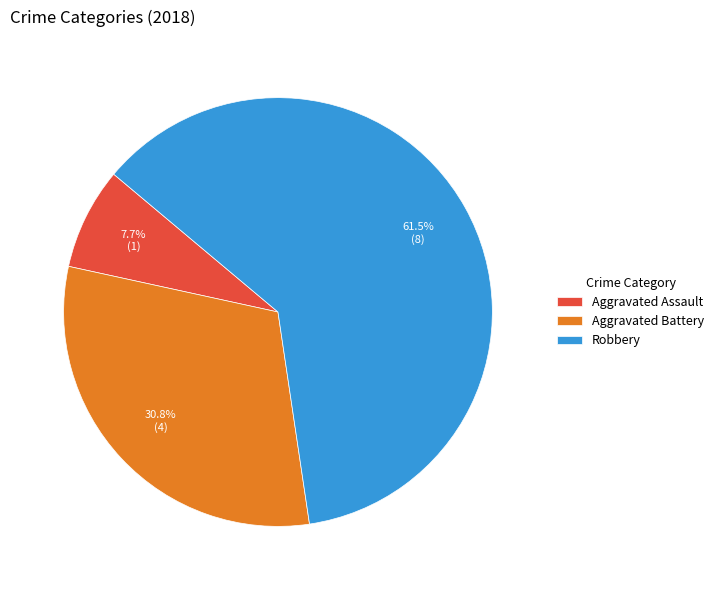

Which slice is the smallest?

Aggravated Assault